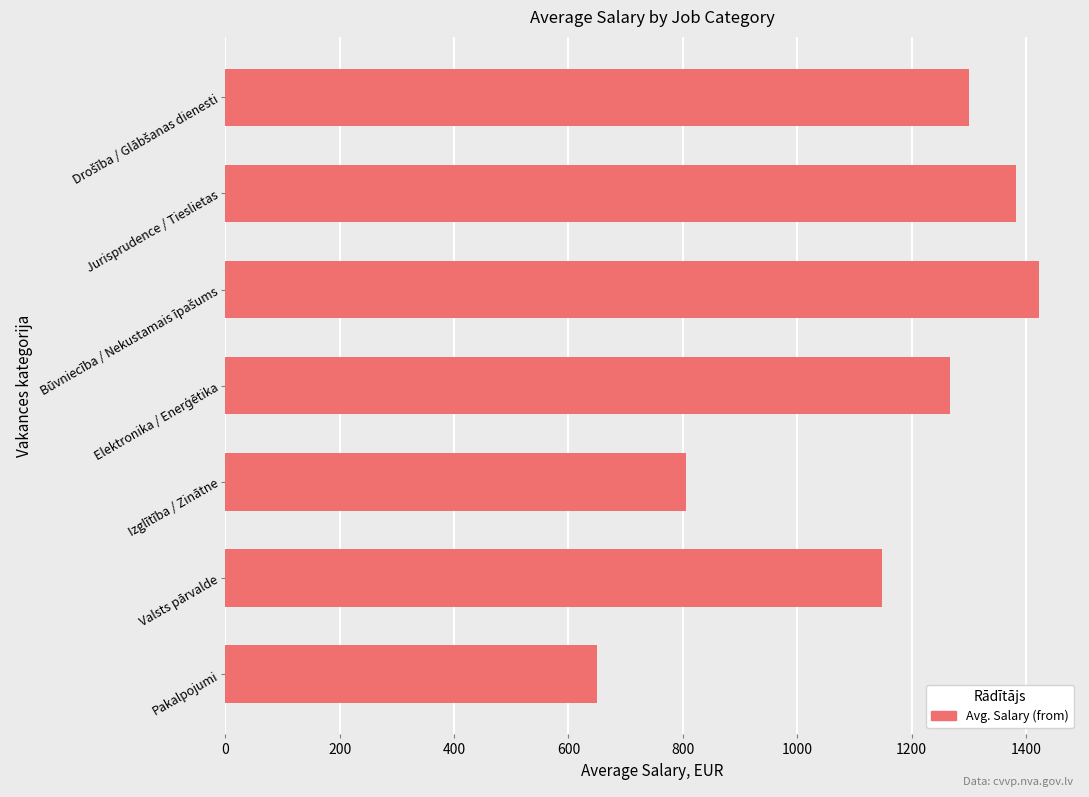

How many bars are there in total?

7